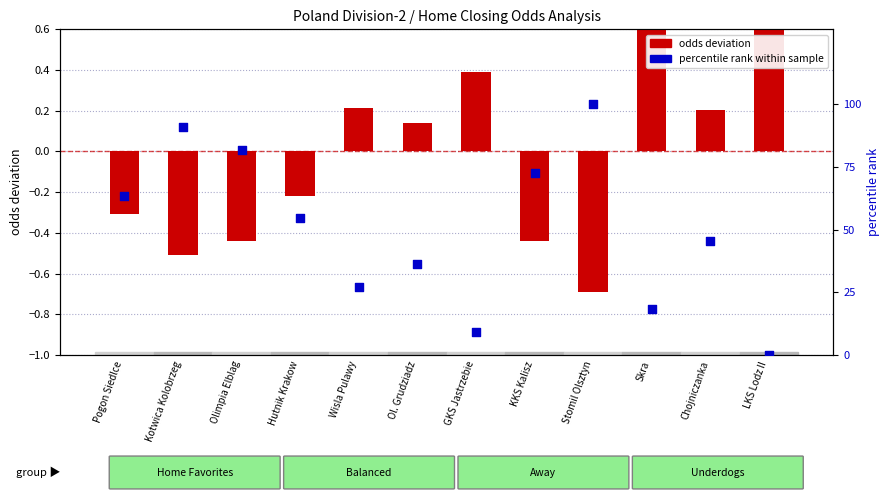

At which category is the sum across all series the highest?

Stomil Olsztyn